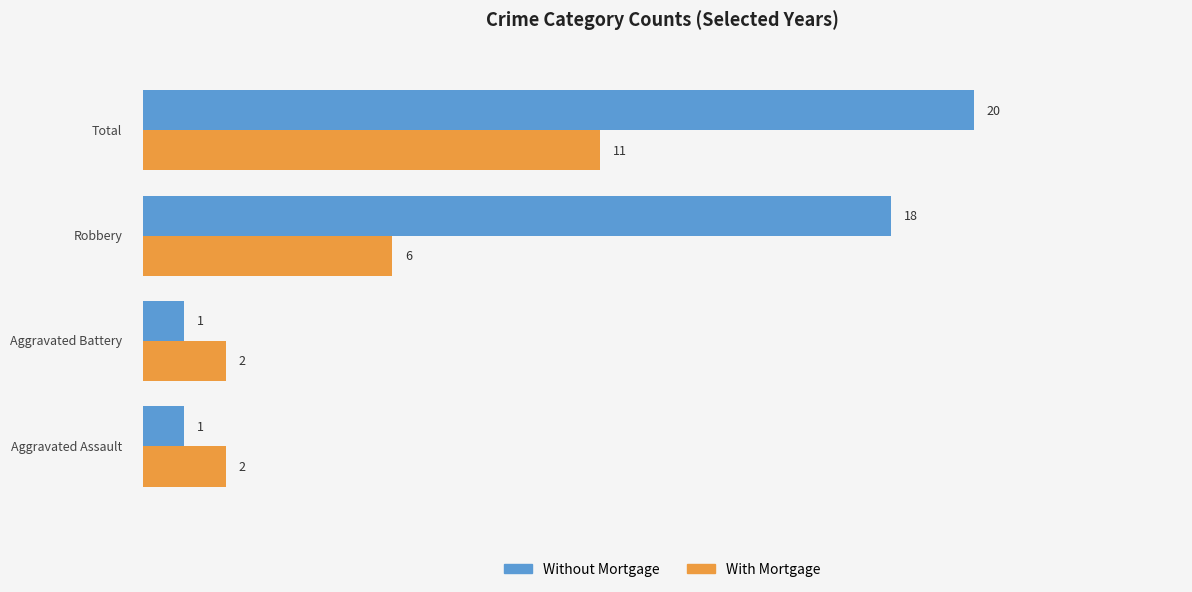

How many categories are shown in the chart?

4